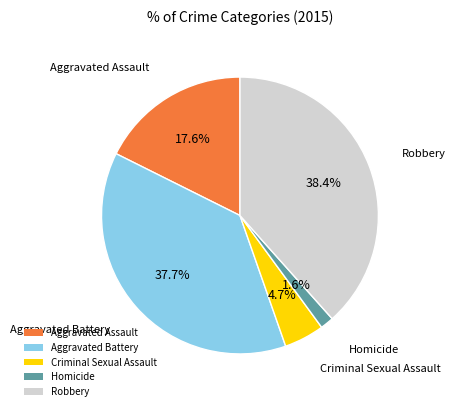

Which has a higher value, Aggravated Assault or Aggravated Battery?

Aggravated Battery